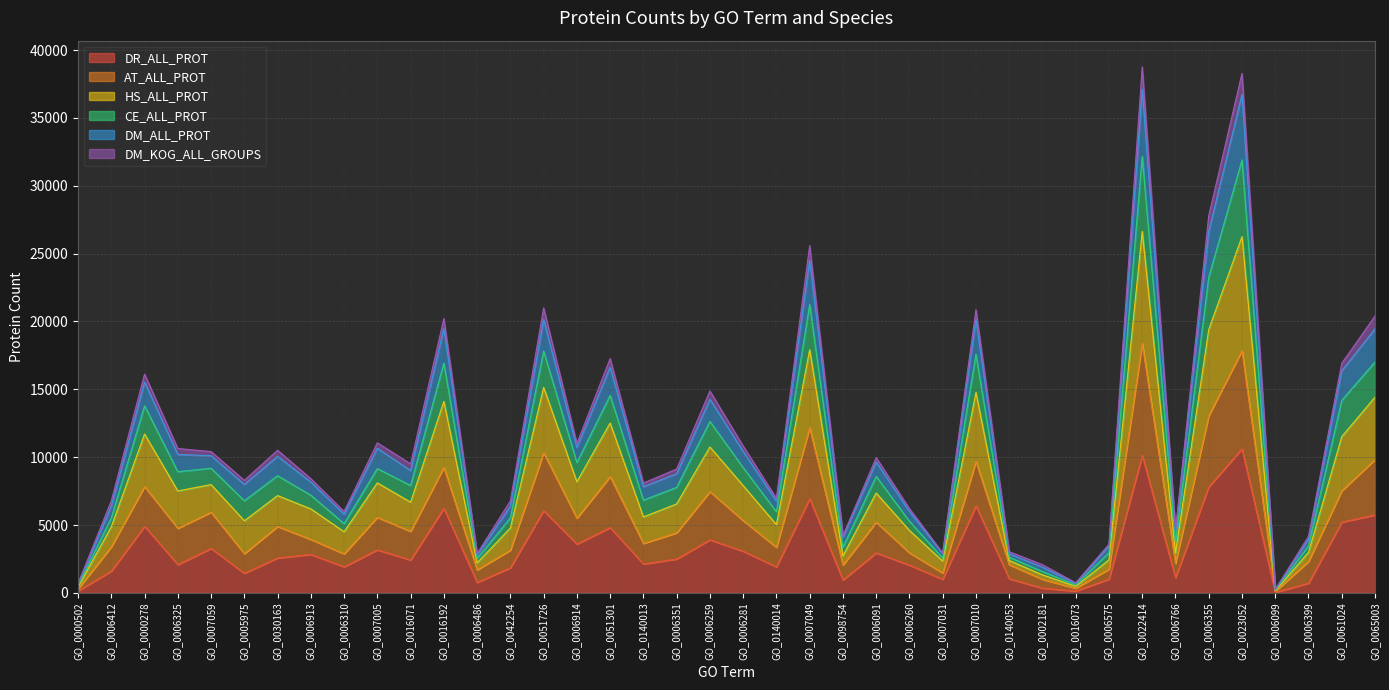

What is the highest value of the DR_ALL_PROT series?

10605